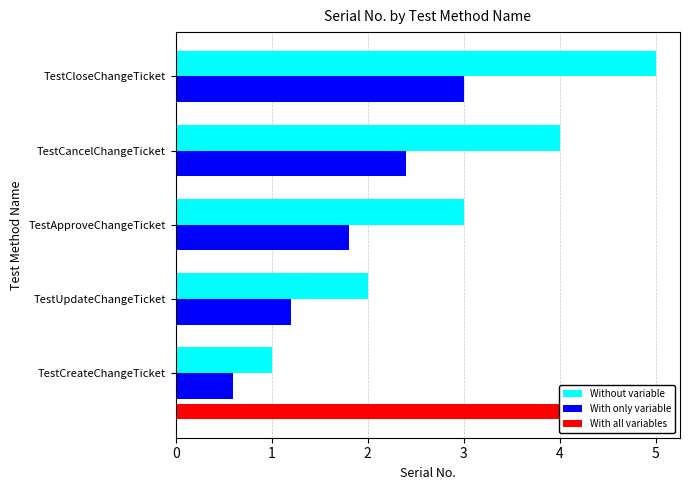

What is the difference between the maximum and minimum values in the Without variable series?

4.0